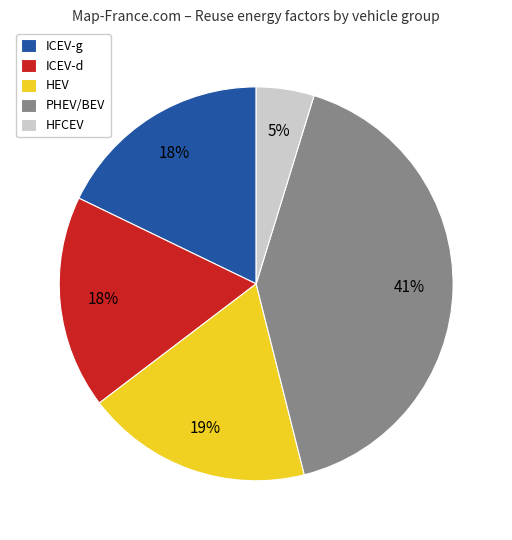

The PHEV/BEV slice represents 41% of the pie. True or false?

True